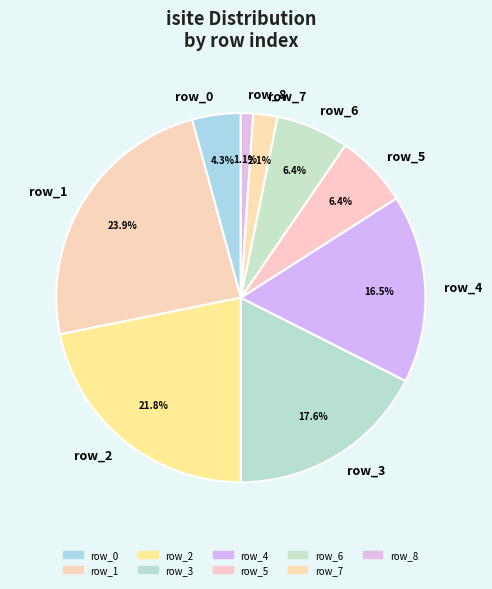

Which category has the biggest portion of the pie?

row_1